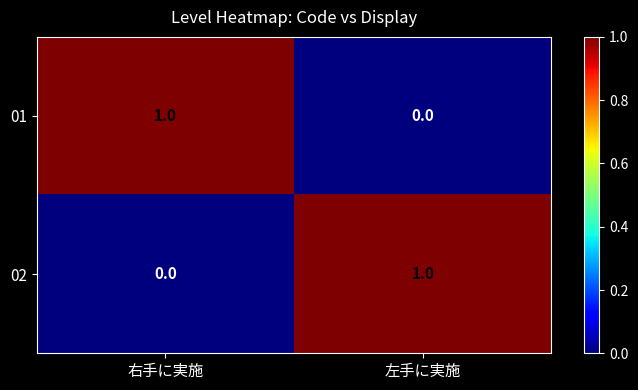

Reading left to right, list all the values displayed in this chart.

01: 1	0
02: 0	1